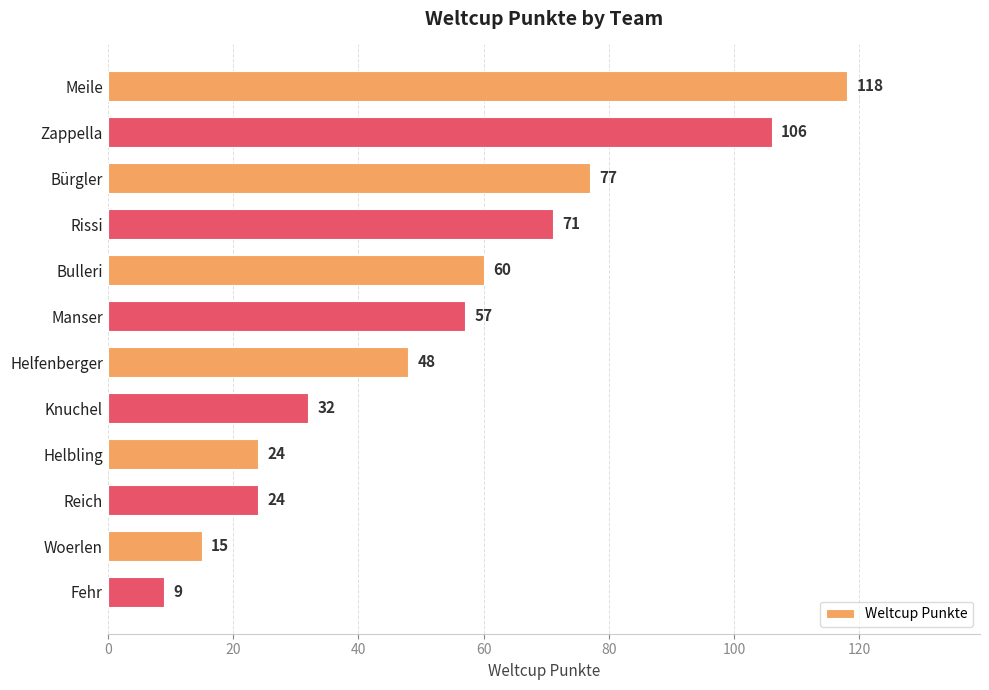

What is the difference between the maximum and minimum values?

109